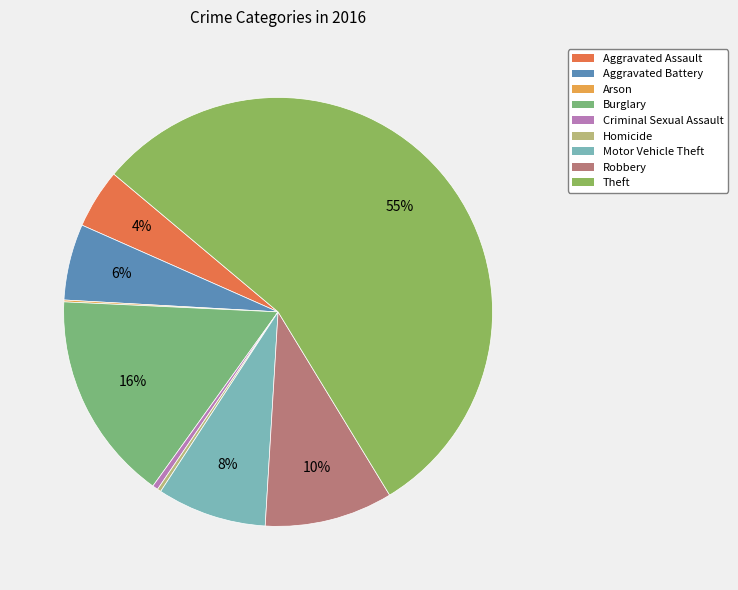

To the nearest percent, what is the average slice percentage?

11%